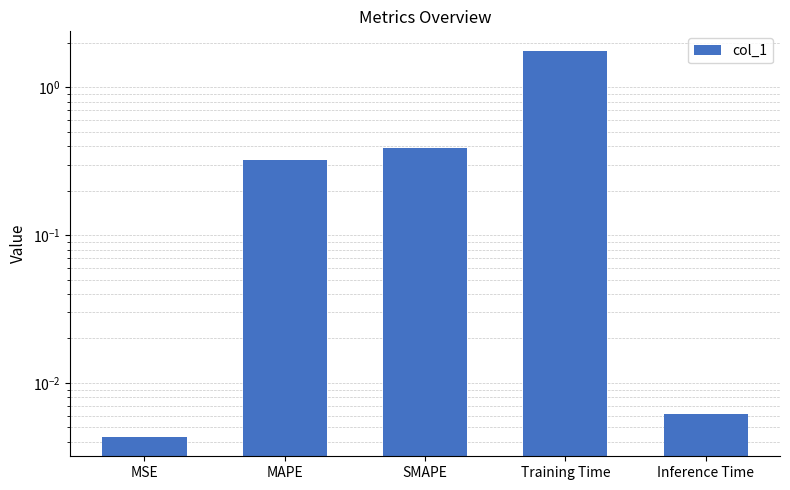

What is the difference between the maximum and second lowest values?

1.8